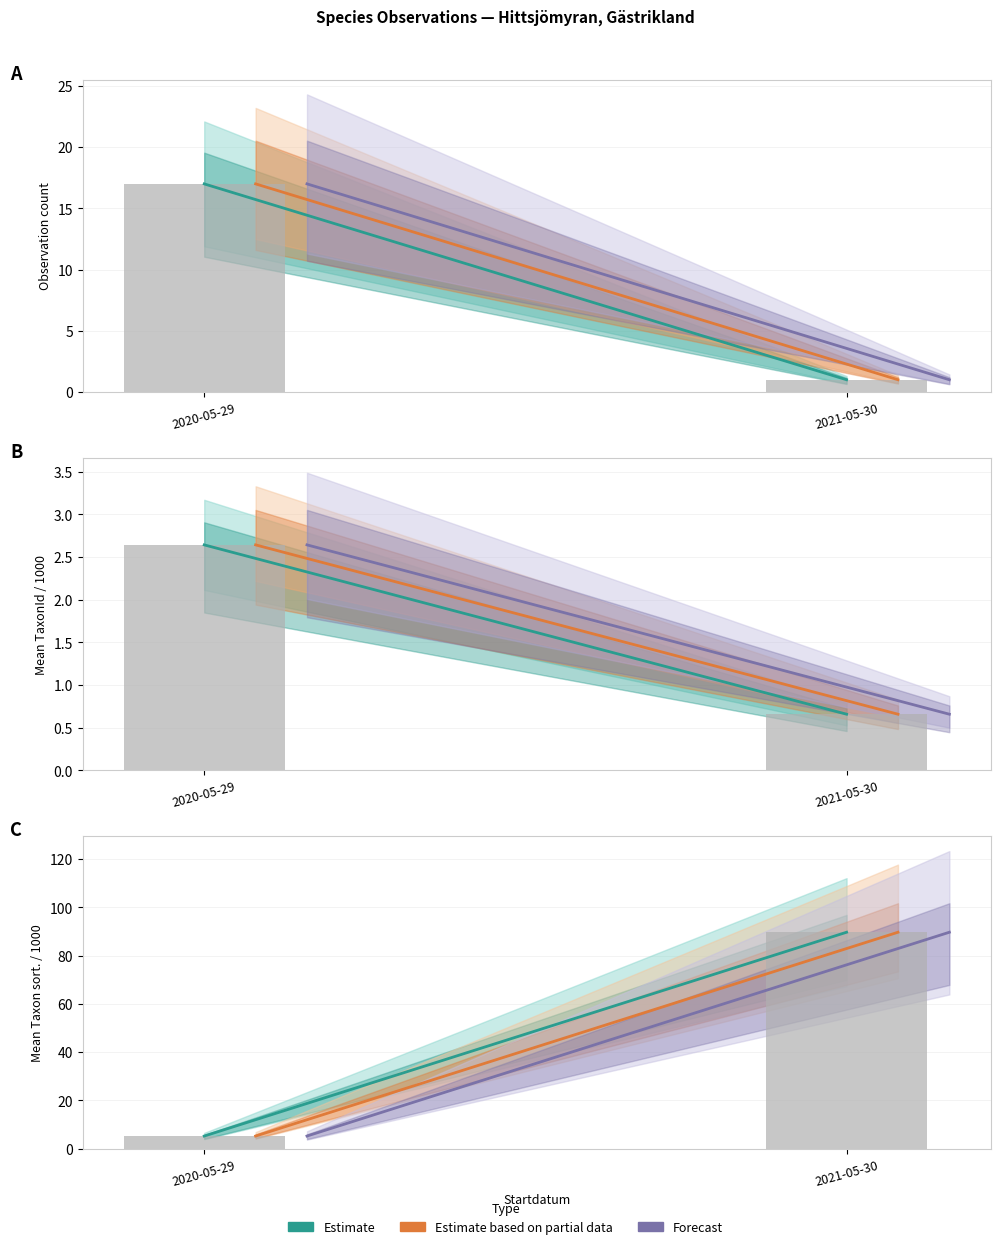

What is the sum of the Partial estimate values at 2020-05-29 and 2021-05-30?

94.9